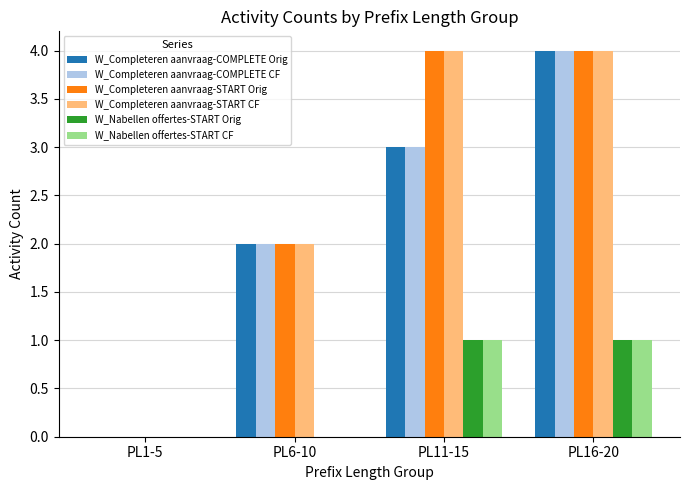

Reading left to right, list all the values displayed in this chart.

W_Completeren aanvraag-COMPLETE Orig: 0	2	3	4
W_Completeren aanvraag-COMPLETE CF: 0	2	3	4
W_Completeren aanvraag-START Orig: 0	2	4	4
W_Completeren aanvraag-START CF: 0	2	4	4
W_Nabellen offertes-START Orig: 0	0	1	1
W_Nabellen offertes-START CF: 0	0	1	1